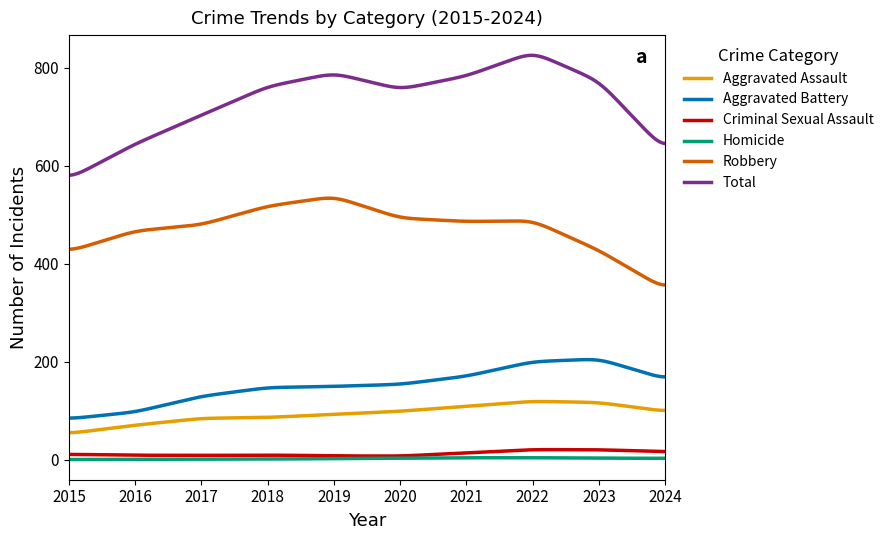

What is the highest value of the Criminal Sexual Assault series?

20.5